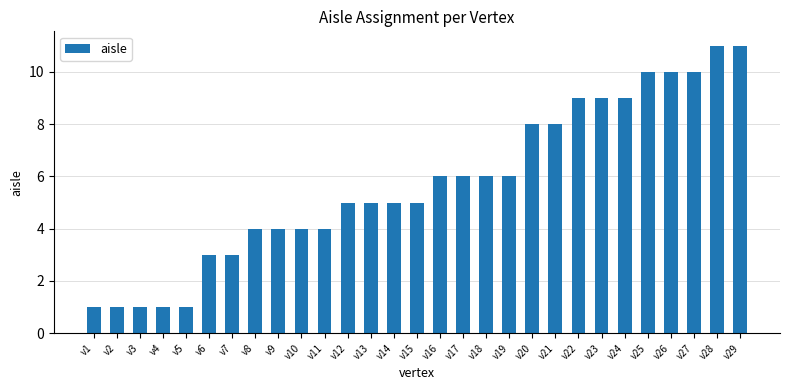

How many values are between 4 and 9?

17